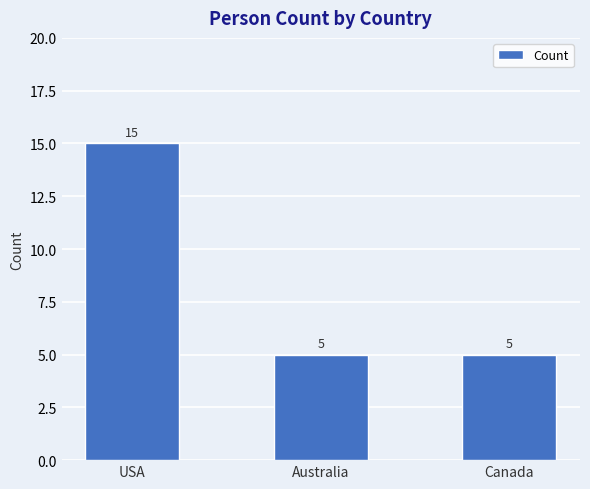

Which label corresponds to the largest value in the chart?

USA